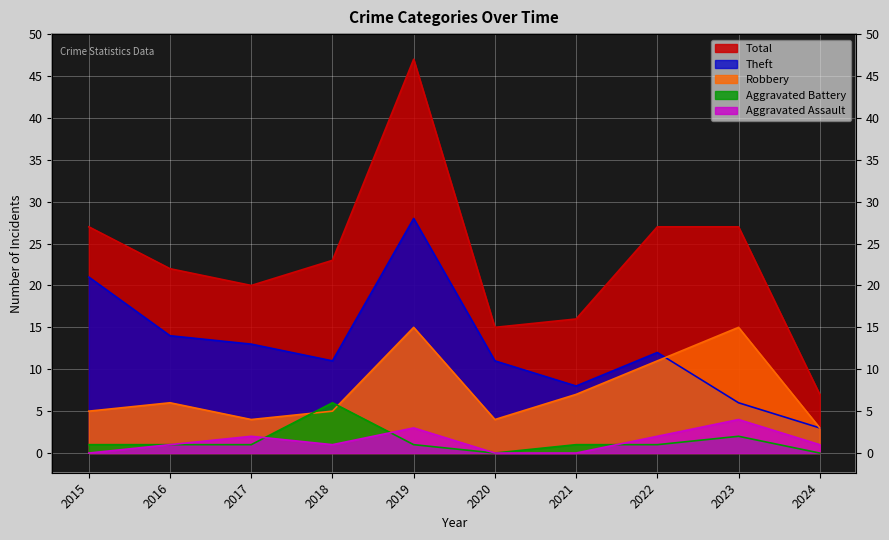

How many values in the Aggravated Battery series exceed 1?

2